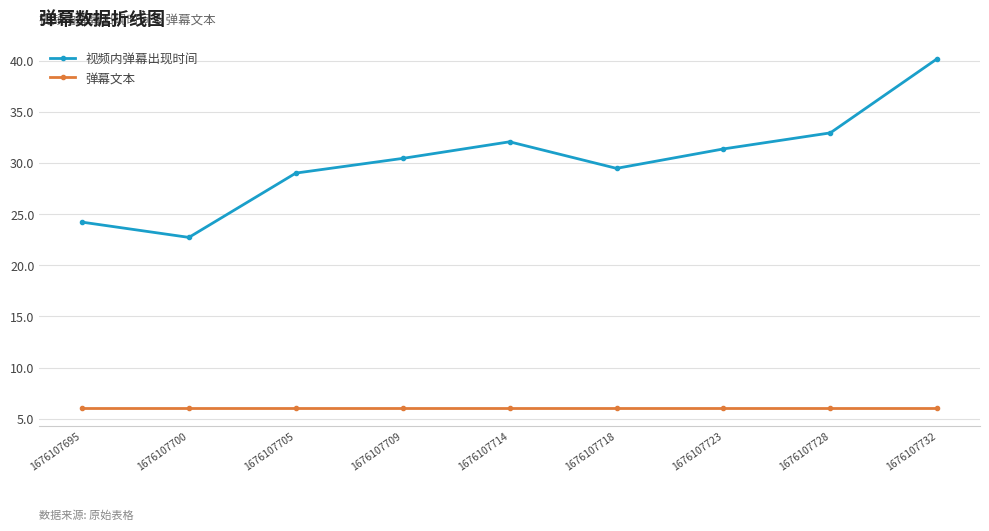

True or false: 视频内弹幕出现时间 and 弹幕文本 cross at least once.

False